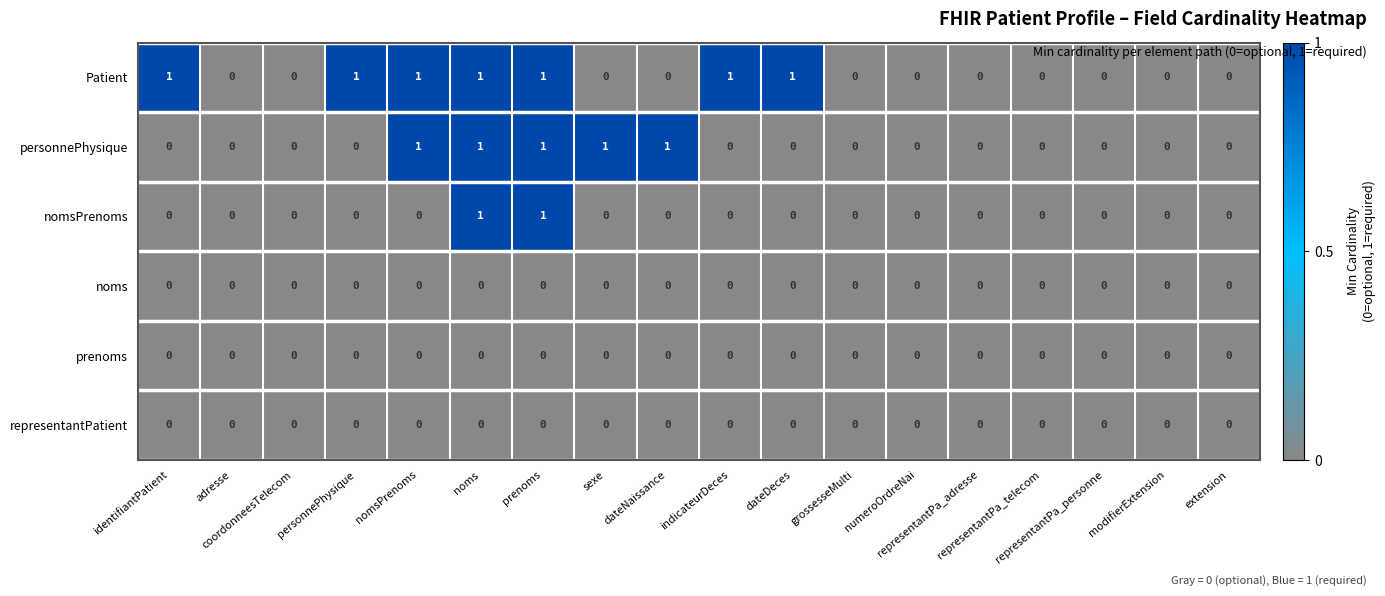

Which series has the largest total across all categories?

Patient